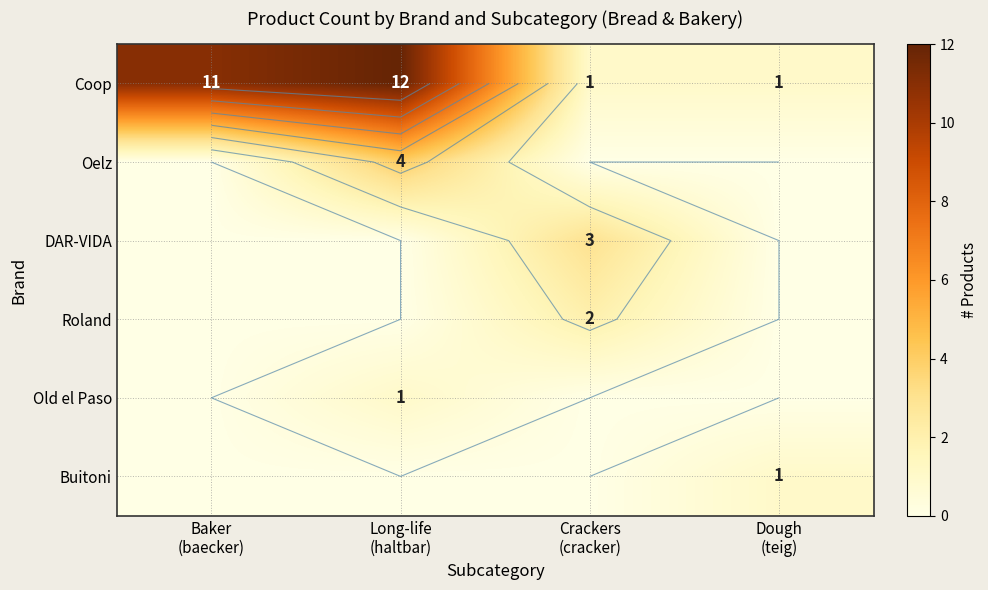

What is the total value across all series at Dough
(teig)?

2